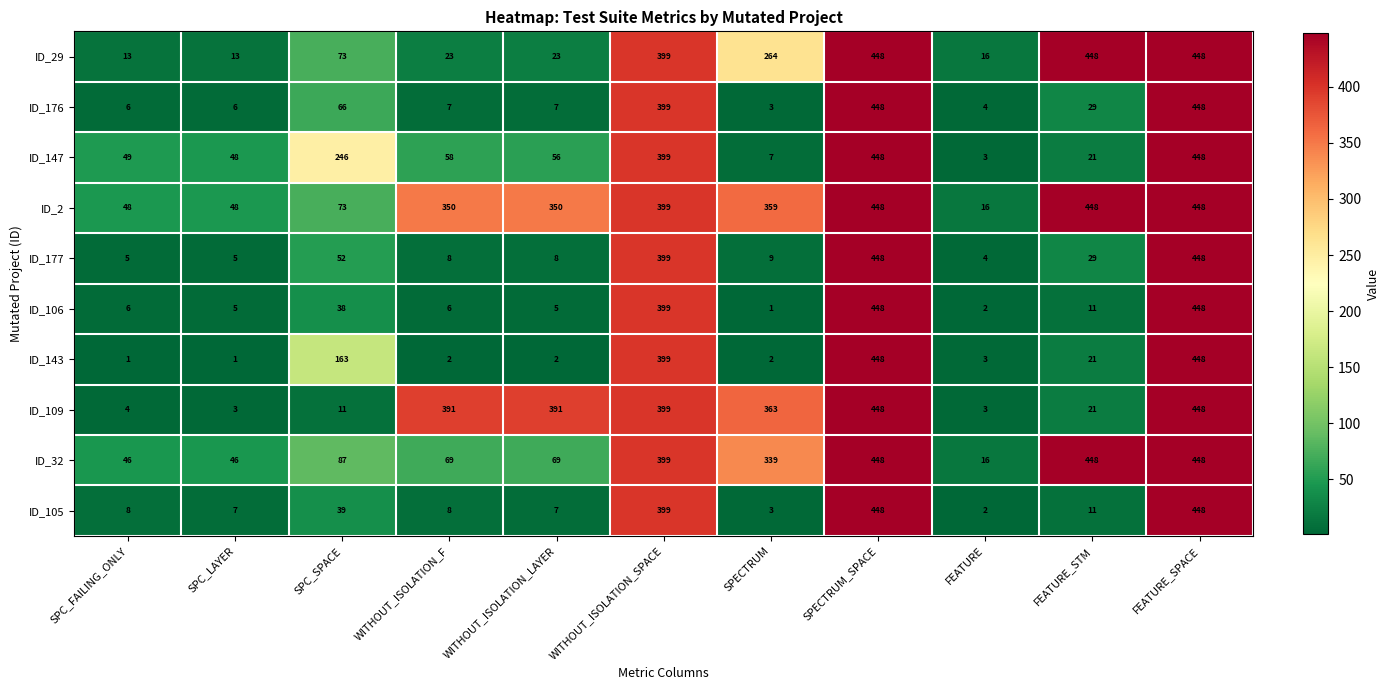

The value of ID_105 at FEATURE_SPACE is 622. True or false?

False